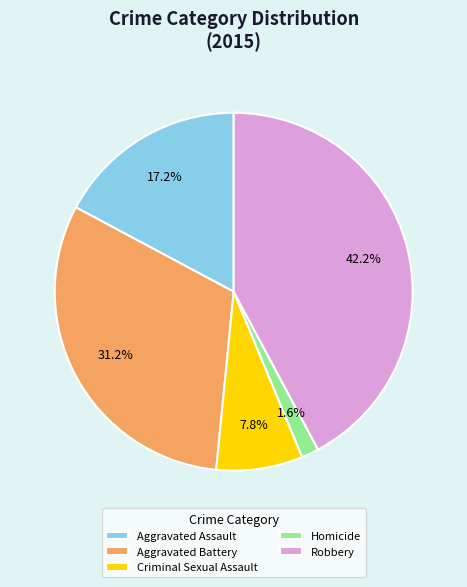

What is the ratio of the value at Aggravated Battery to the value at Robbery?

0.7